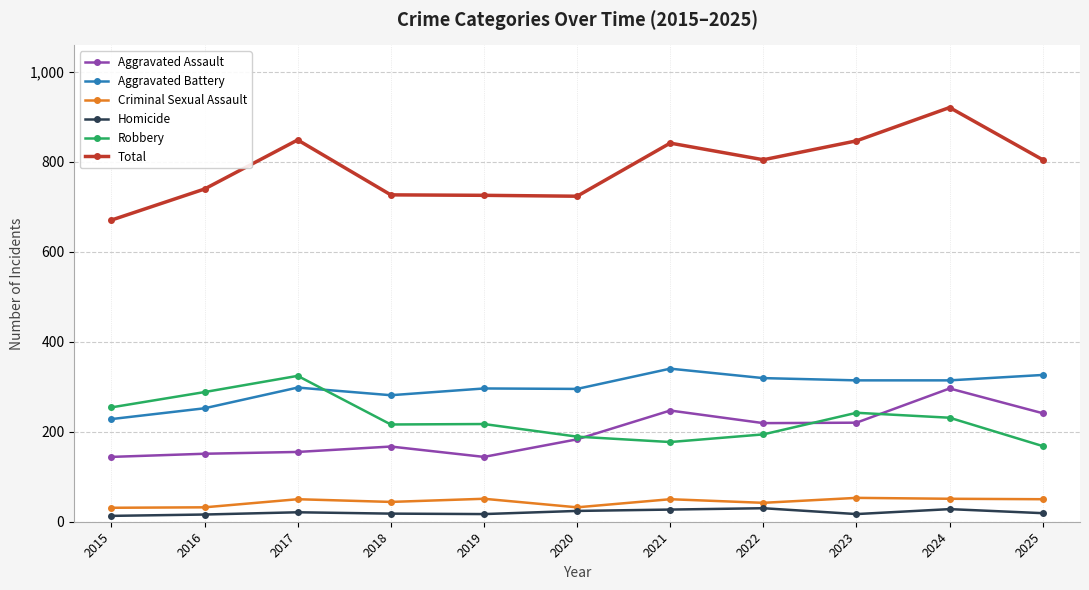

The Aggravated Assault series shows 65 at 2018. True or false?

False